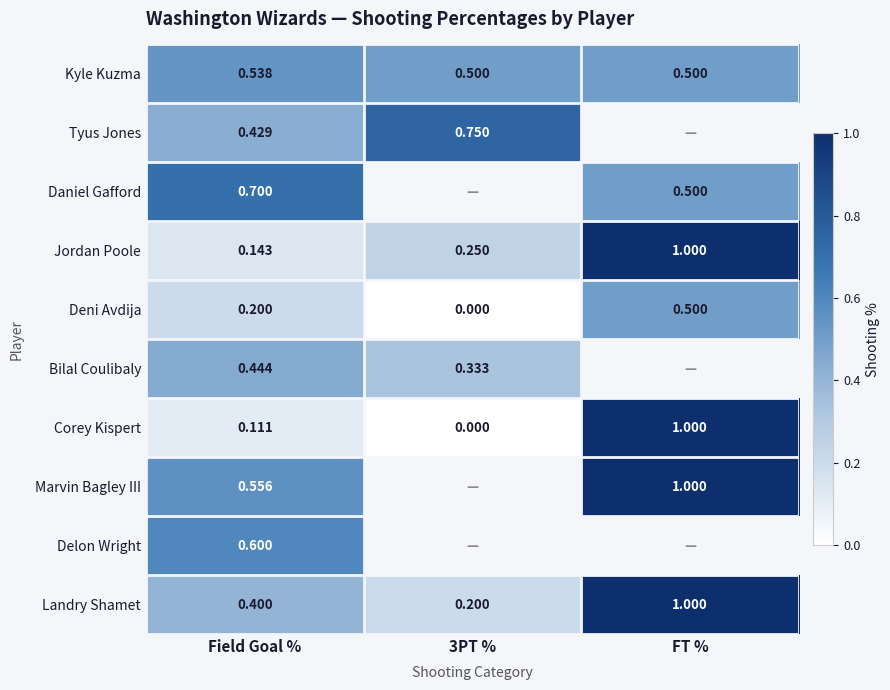

At Field Goal %, list the series in order from largest to smallest.

Daniel Gafford, Delon Wright, Marvin Bagley III, Kyle Kuzma, Bilal Coulibaly, Tyus Jones, Landry Shamet, Deni Avdija, Jordan Poole, Corey Kispert